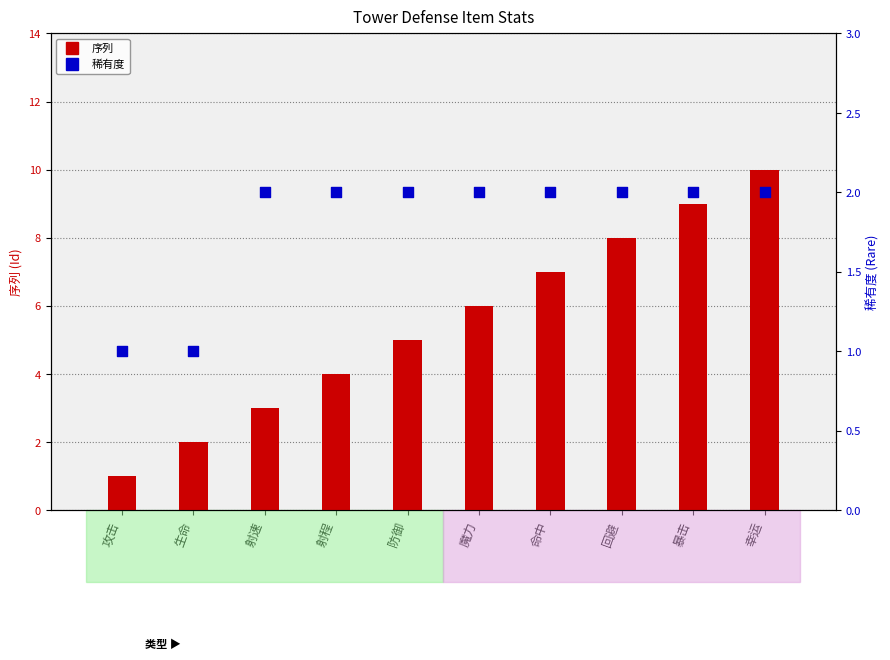

Is the value of 稀有度 at 暴击 greater than the value of 序列 at 攻击?

Yes